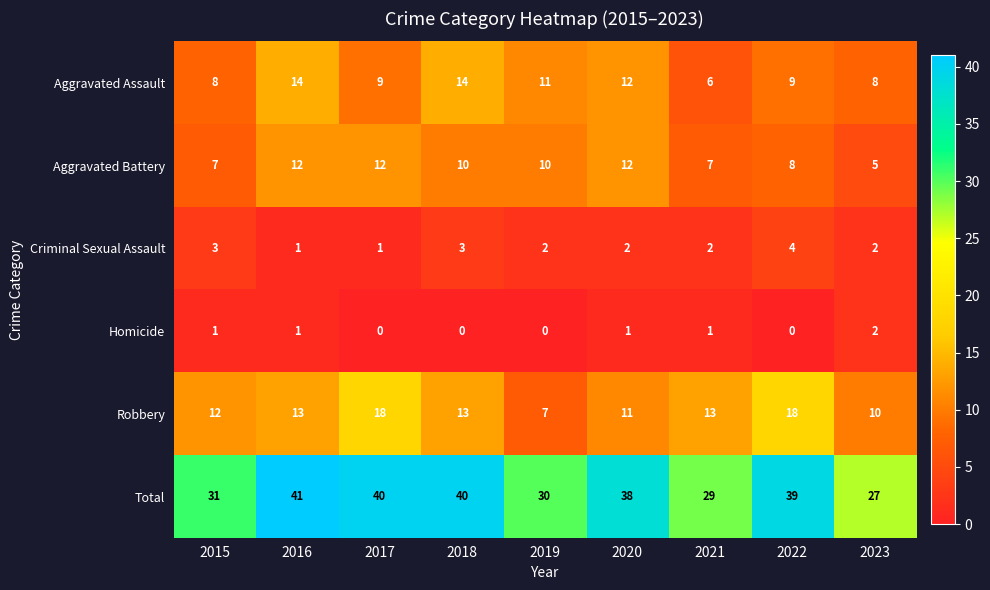

What is the greatest value displayed?

41